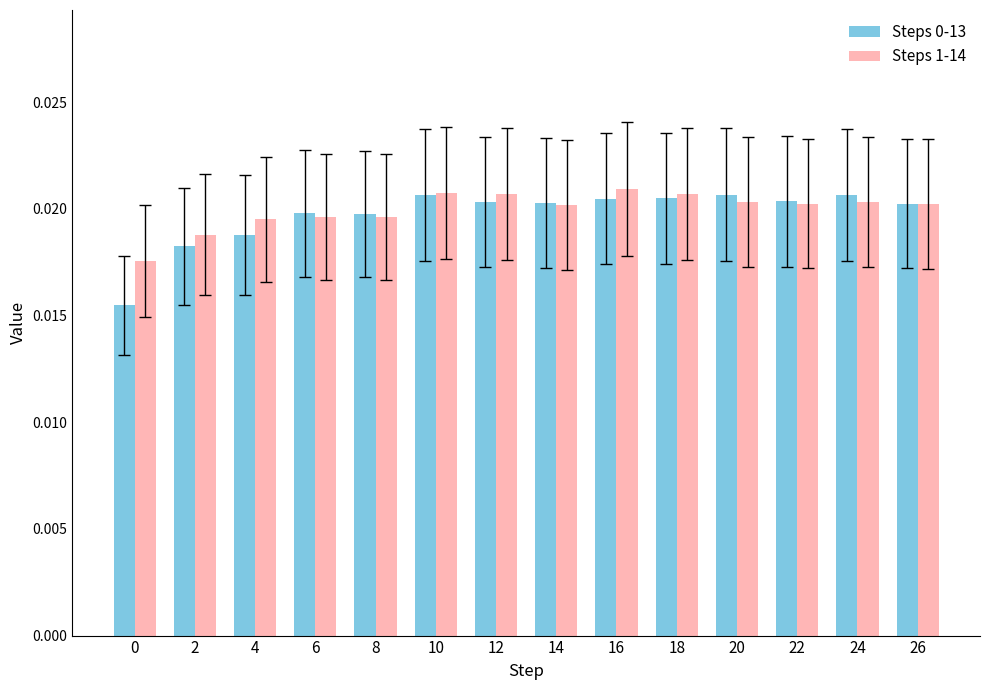

At how many categories does at least one series exceed 0?

14